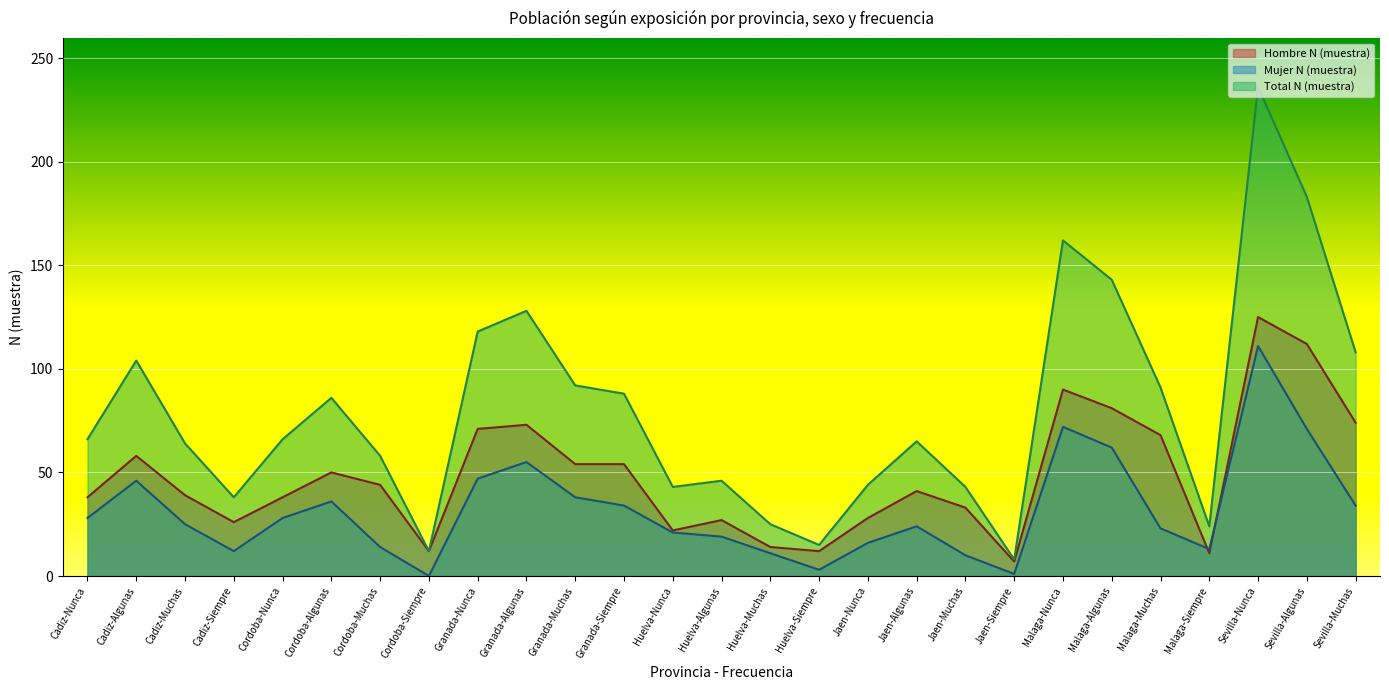

What position from the left is Jaen-Algunas?

18